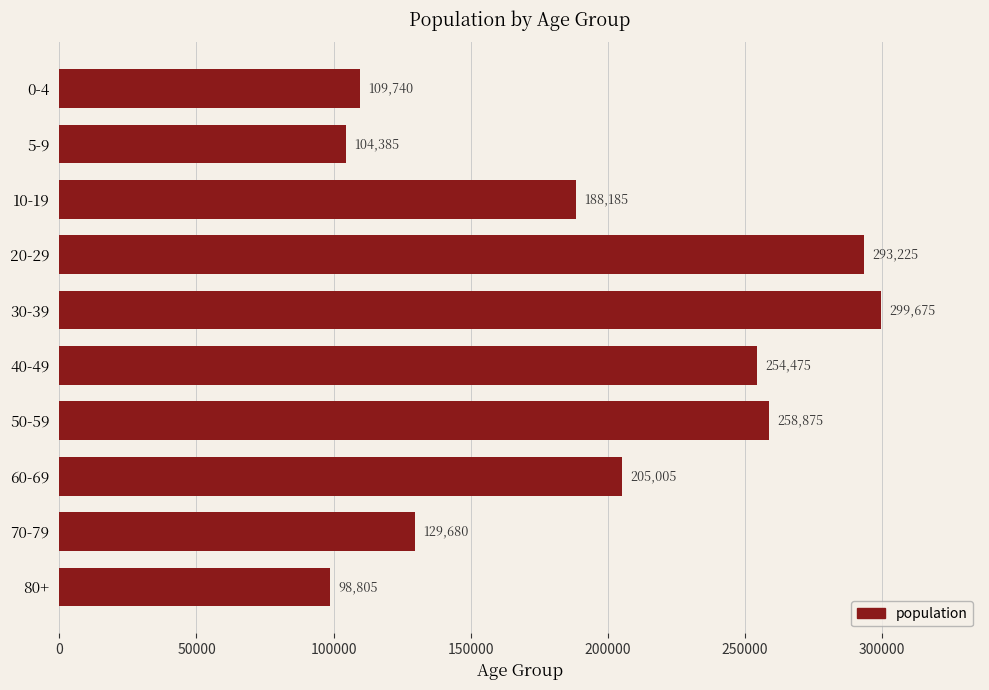

Reading top to bottom, extract all data points from this chart.

0-4=109740	5-9=104385	10-19=188185	20-29=293225	30-39=299675	40-49=254475	50-59=258875	60-69=205005	70-79=129680	80+=98805